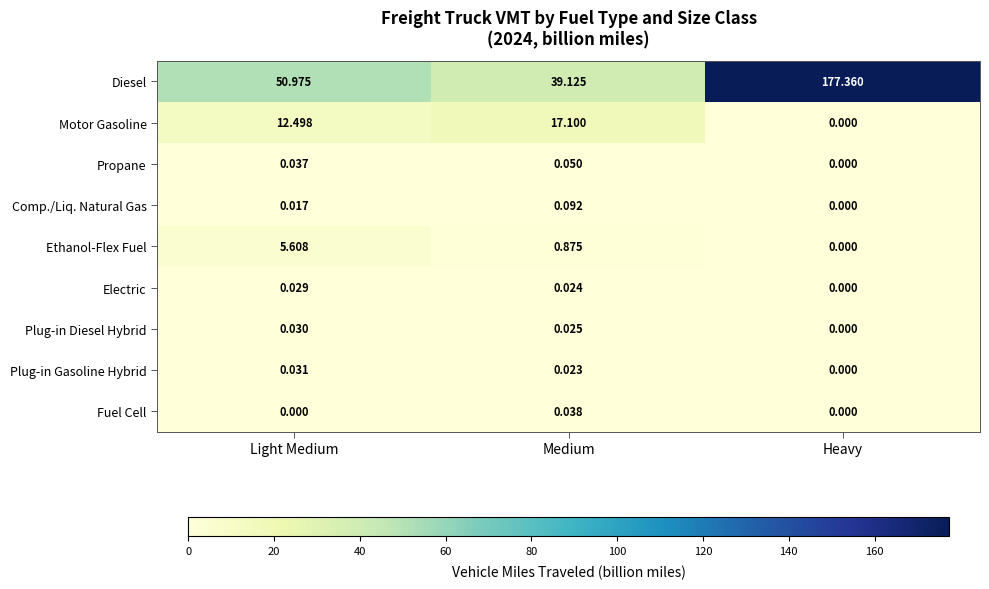

At which category is the sum across all series the highest?

Heavy